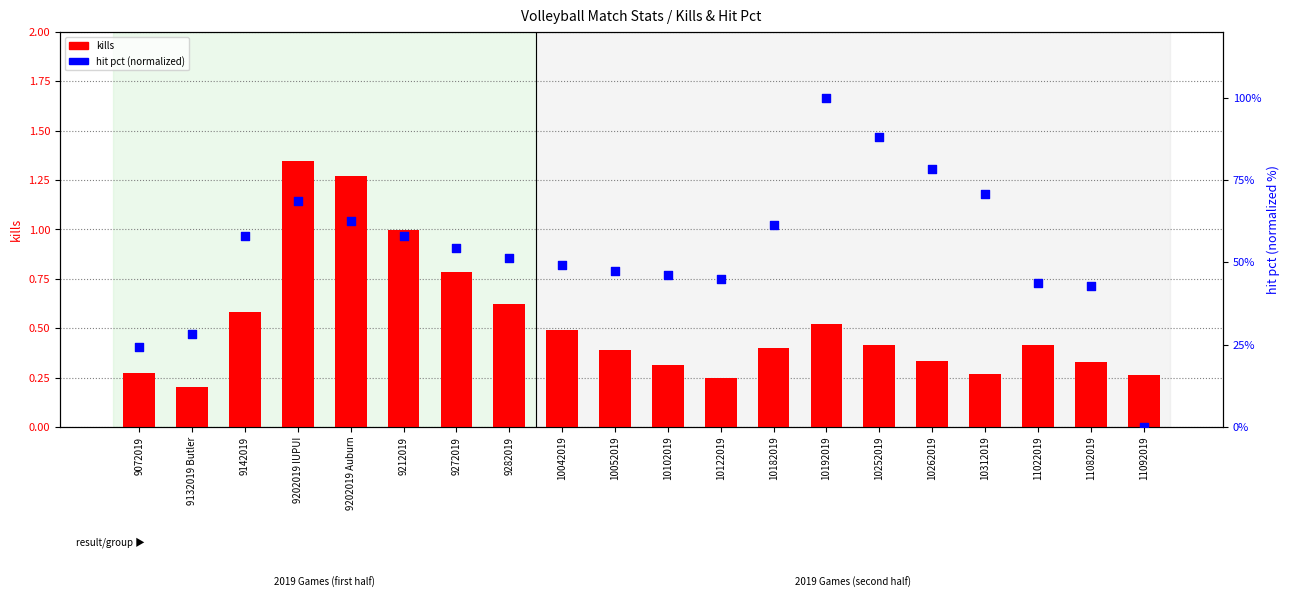

What is the total value across all series at 10262019?

78.7